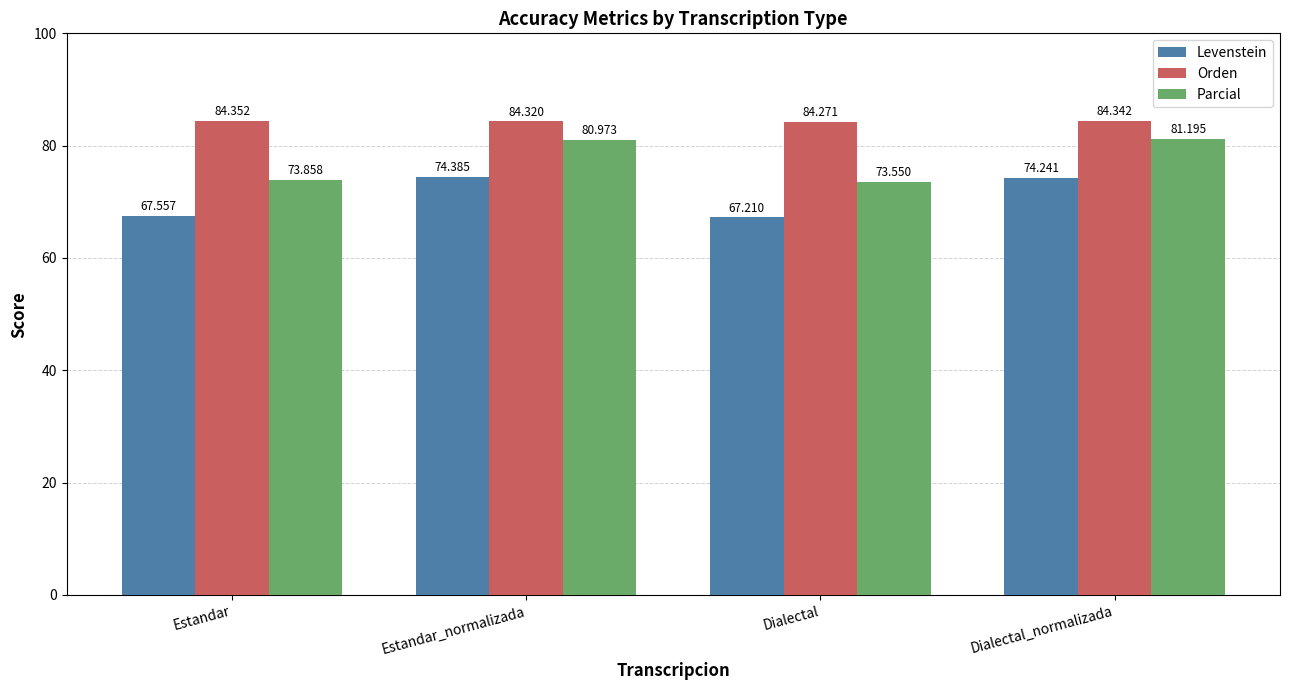

Are the bars grouped side by side (vs. stacked)?

Yes